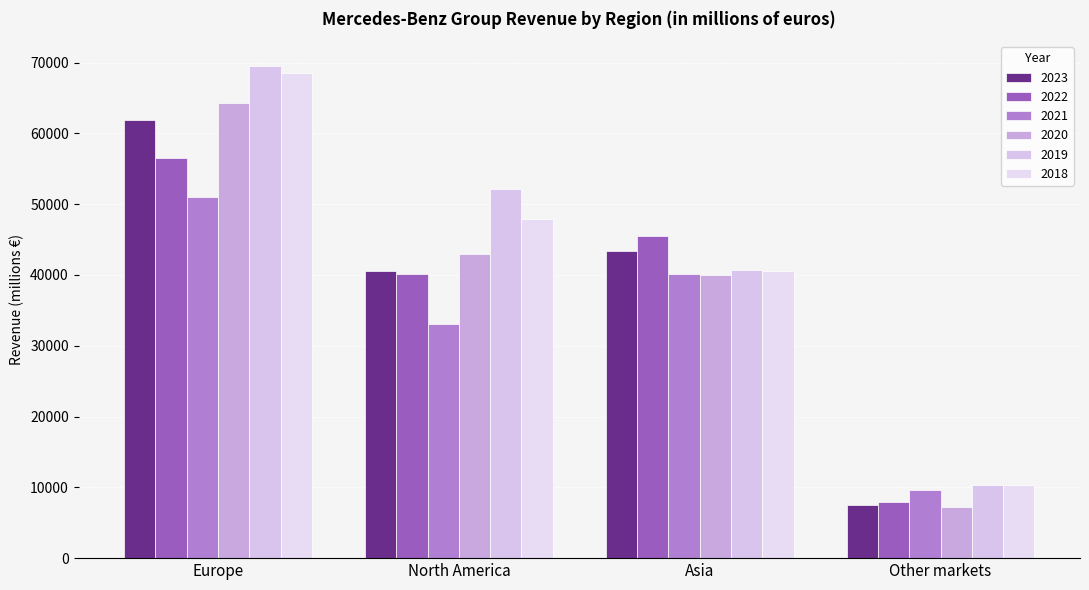

How many distinct data groups are displayed?

6